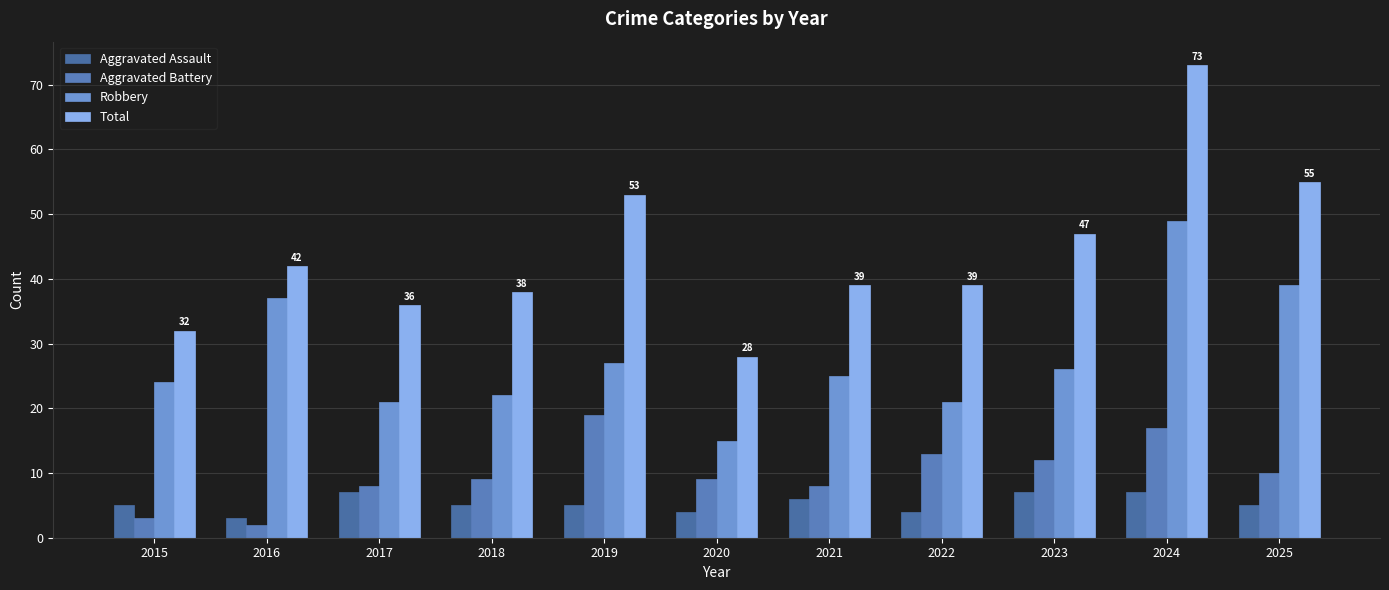

What is the difference between the Aggravated Assault values at 2019 and 2024?

2